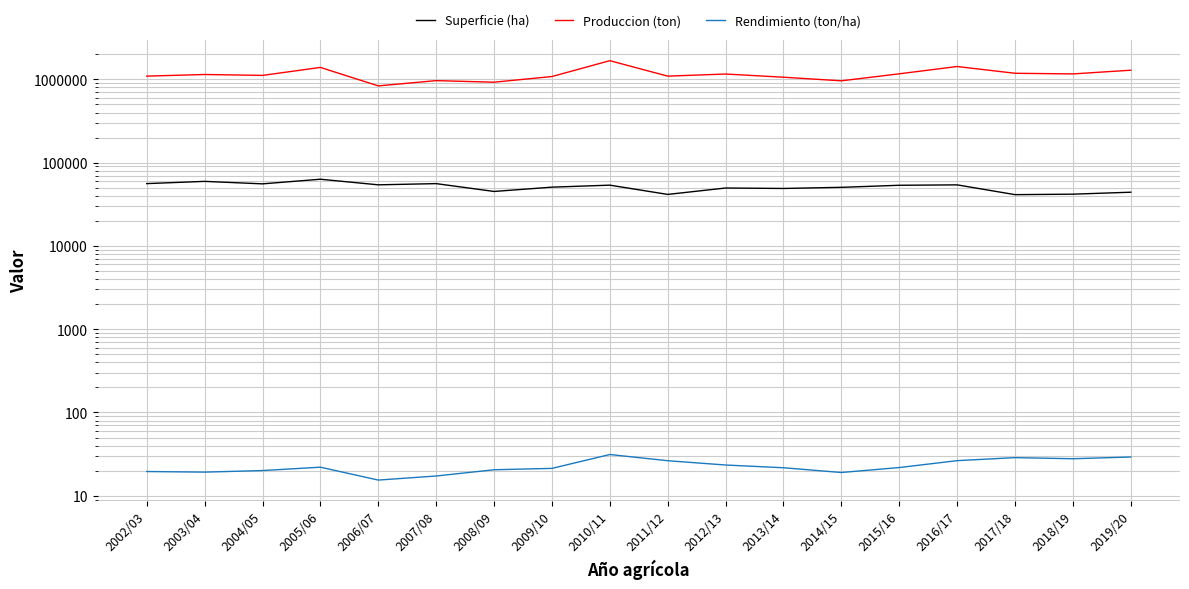

Which series has the largest total across all categories?

Produccion (ton)